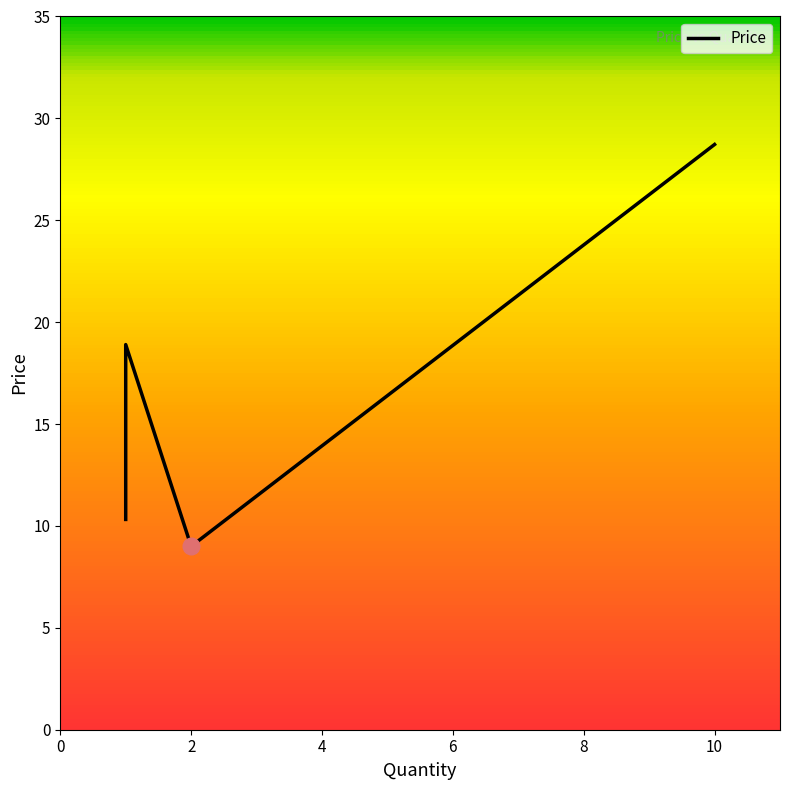

True or false: the data shows 16.0 at 1.

False